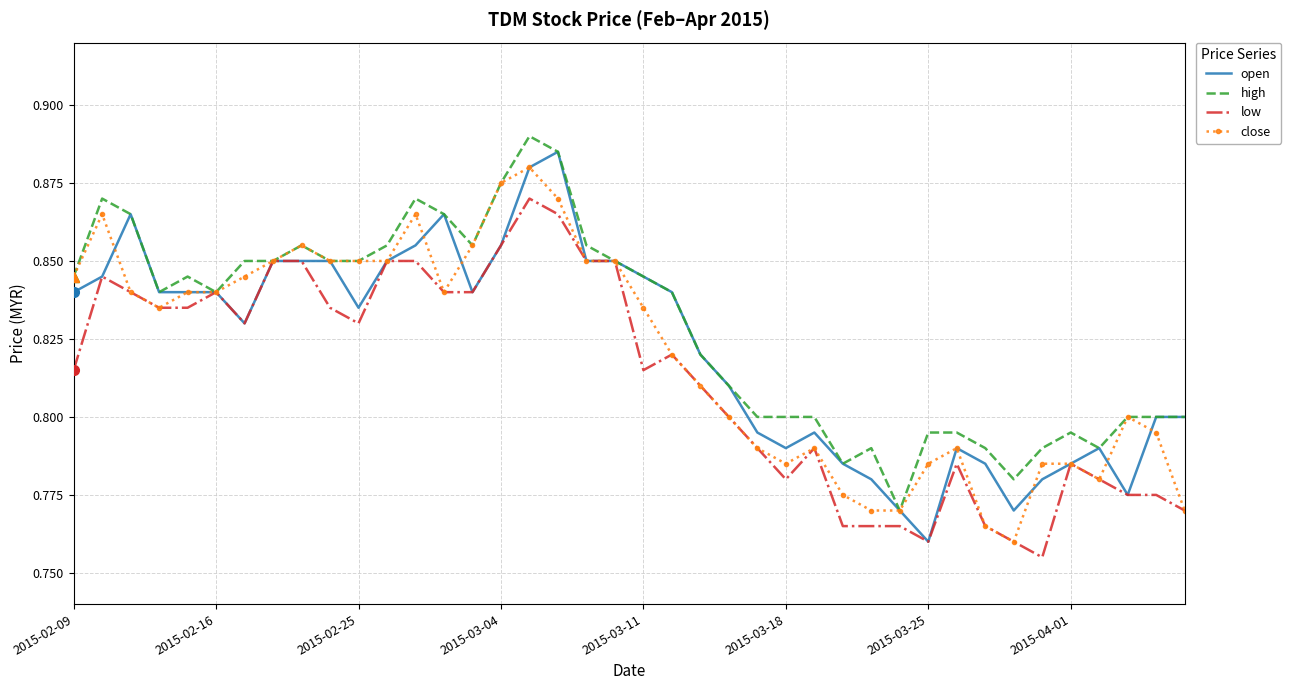

Reading left to right, transcribe all the data shown in this chart.

open: 0.8	0.8	0.9	0.8	0.8	0.8	0.8	0.8	0.8	0.8	0.8	0.8	0.9	0.9	0.8	0.9	0.9	0.9	0.8	0.8	0.8	0.8	0.8	0.8	0.8	0.8	0.8	0.8	0.8	0.8	0.8	0.8	0.8	0.8	0.8	0.8	0.8	0.8	0.8	0.8
high: 0.8	0.9	0.9	0.8	0.8	0.8	0.8	0.8	0.9	0.8	0.8	0.9	0.9	0.9	0.9	0.9	0.9	0.9	0.9	0.8	0.8	0.8	0.8	0.8	0.8	0.8	0.8	0.8	0.8	0.8	0.8	0.8	0.8	0.8	0.8	0.8	0.8	0.8	0.8	0.8
low: 0.8	0.8	0.8	0.8	0.8	0.8	0.8	0.8	0.8	0.8	0.8	0.8	0.8	0.8	0.8	0.9	0.9	0.9	0.8	0.8	0.8	0.8	0.8	0.8	0.8	0.8	0.8	0.8	0.8	0.8	0.8	0.8	0.8	0.8	0.8	0.8	0.8	0.8	0.8	0.8
close: 0.8	0.9	0.8	0.8	0.8	0.8	0.8	0.8	0.9	0.8	0.8	0.8	0.9	0.8	0.9	0.9	0.9	0.9	0.8	0.8	0.8	0.8	0.8	0.8	0.8	0.8	0.8	0.8	0.8	0.8	0.8	0.8	0.8	0.8	0.8	0.8	0.8	0.8	0.8	0.8